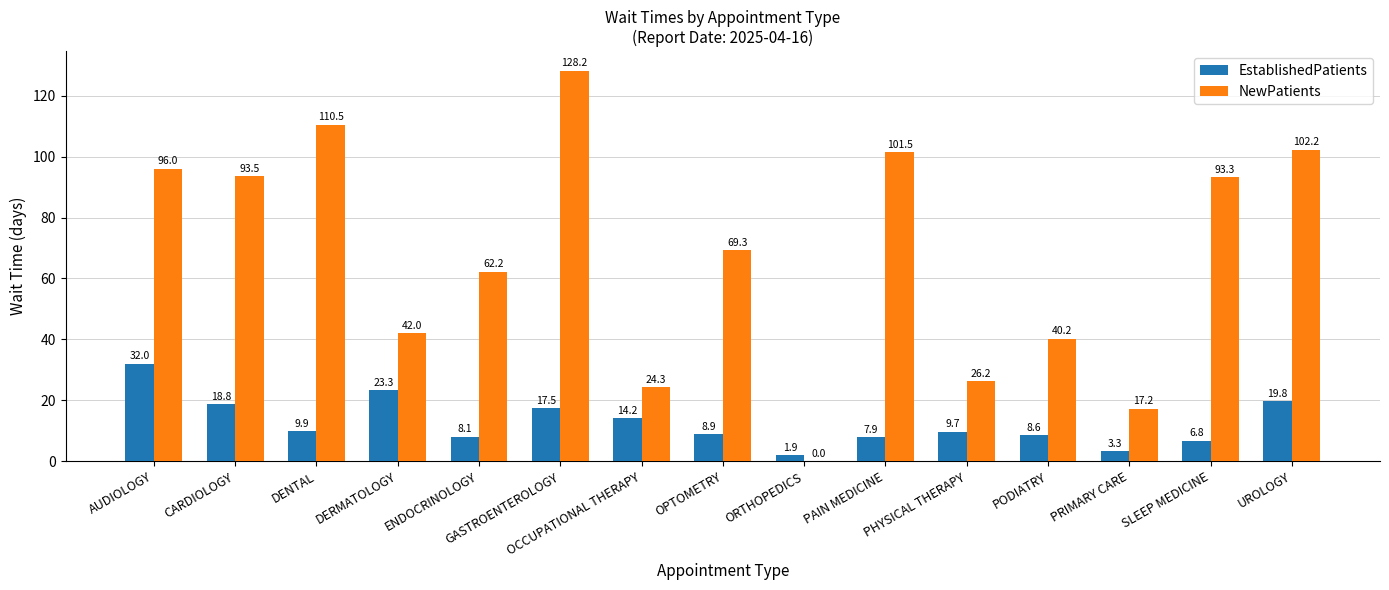

What is the average value of the NewPatients series?

67.1